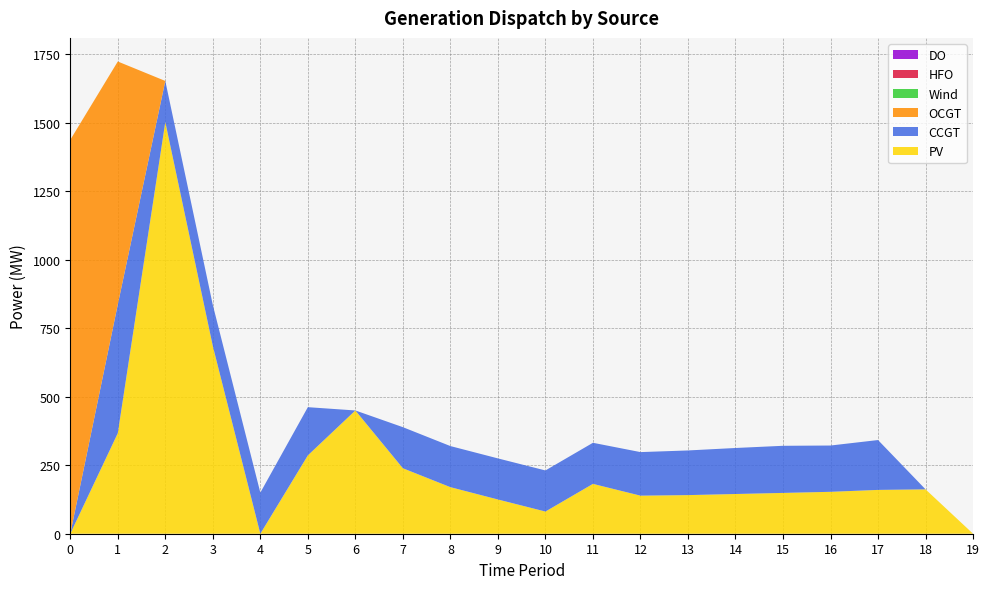

Reading left to right, what are all the values shown in this chart?

PV: 0	367	1503	685	0	286	450	239	170	125	81	182	139	141	145	149	153	160	162	0
CCGT: 0	470	150	150	150	176	0	150	150	150	150	150	159	163	168	172	169	182	0	0
OCGT: 1438	887	0	0	0	0	0	0	0	0	0	0	0	0	0	0	0	0	0	0
Wind: 0	0	0	0	0	0	0	0	0	0	0	0	0	0	0	0	0	0	0	0
HFO: 0	0	0	0	0	0	0	0	0	0	0	0	0	0	0	0	0	0	0	0
DO: 0	0	0	0	0	0	0	0	0	0	0	0	0	0	0	0	0	0	0	0